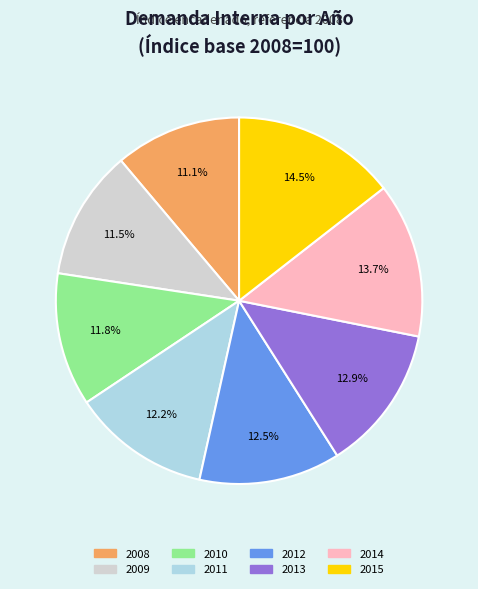

How many slices are in this pie chart?

8